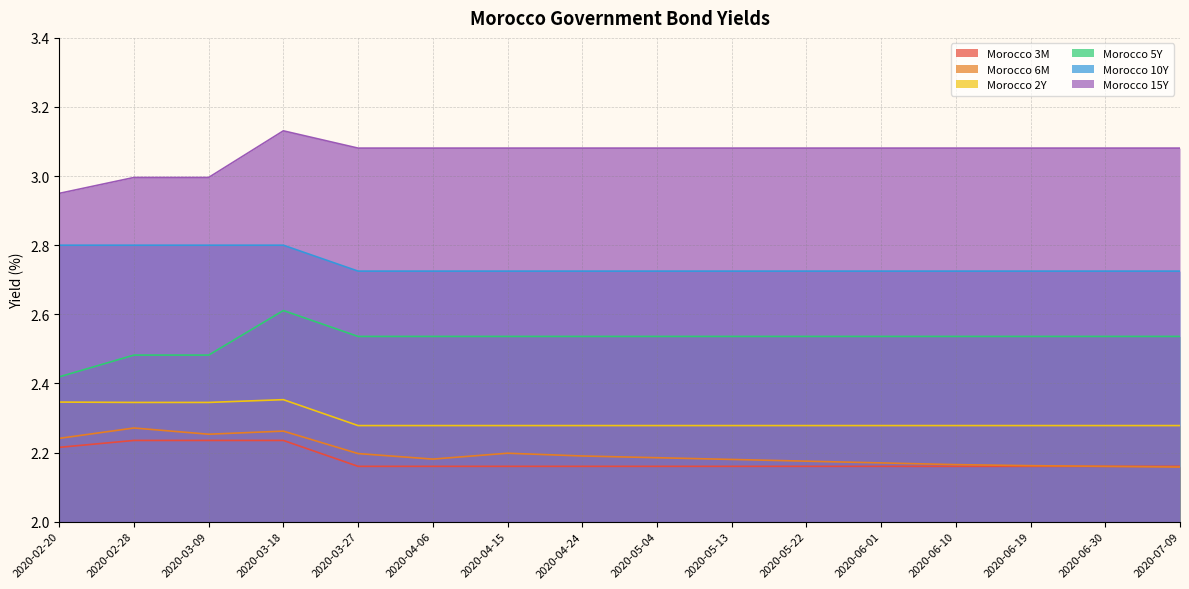

Which series has the largest total across all categories?

Morocco 15Y